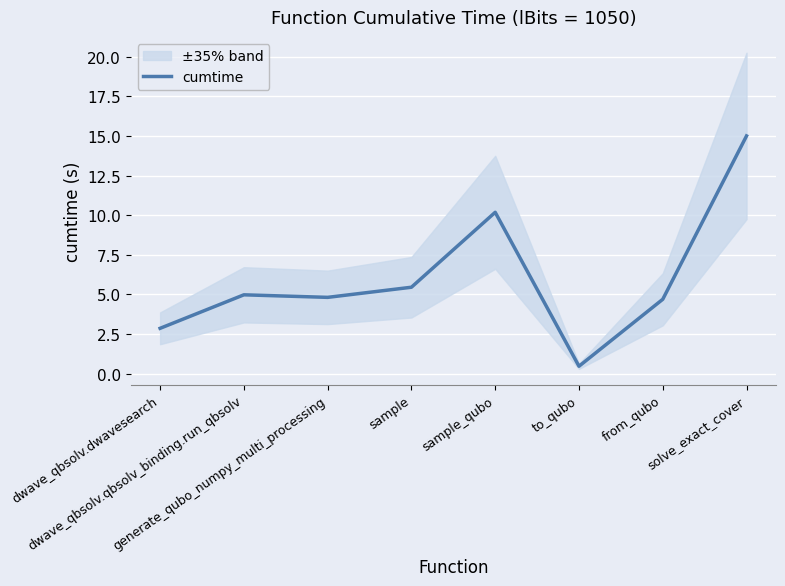

True or false: the data shows 15.1 at sample_qubo.

False